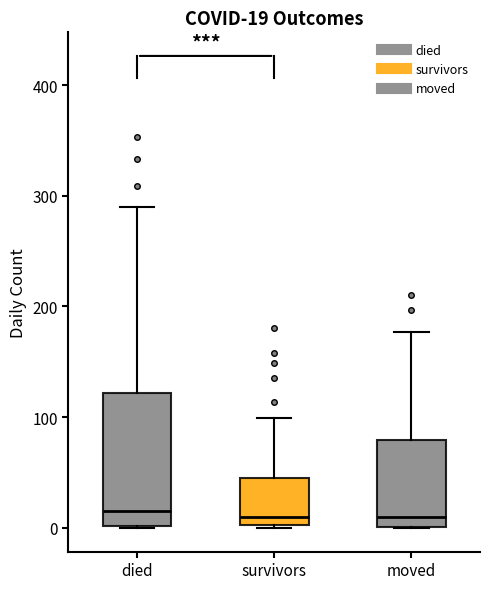

Which box is the tallest, from its lower edge to its upper edge?

died